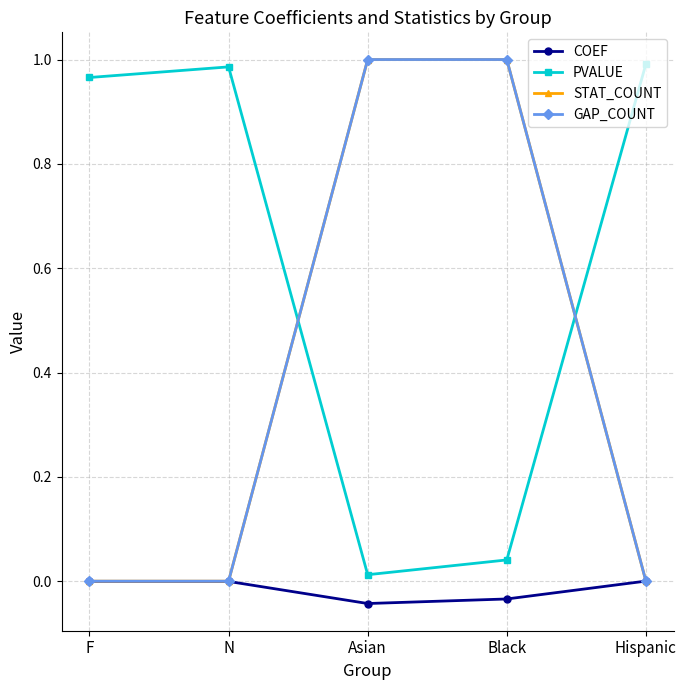

Is this an area chart (filled region under the line)?

No